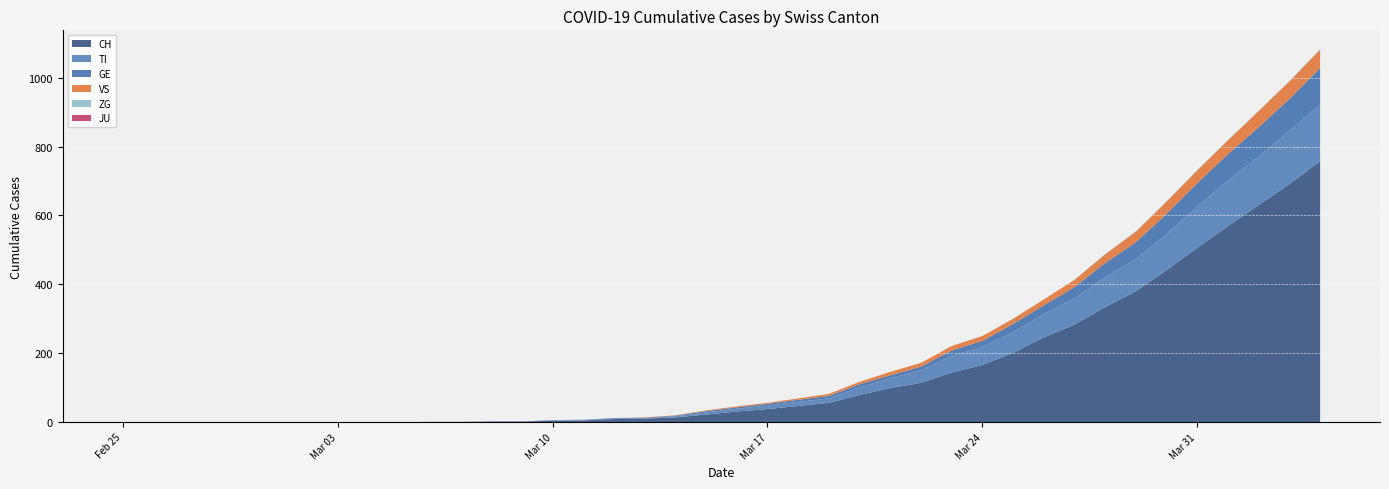

Reading right to left, list all the values displayed in this chart.

CH: 757	691	630	569	506	441	380	334	283	246	201	166	144	114	99	79	56	47	38	31	22	14	10	9	5	4	2	2	1	1	0	0	0	0	0	0	0	0	0	0
TI: 165	155	141	132	120	105	93	87	76	67	60	53	48	37	28	22	13	12	10	8	6	3	1	1	1	1	0	0	0	0	0	0	0	0	0	0	0	0	0	0
GE: 106	92	85	77	68	59	49	41	33	26	24	17	16	10	9	9	7	6	5	4	4	2	2	2	1	1	0	0	0	0	0	0	0	0	0	0	0	0	0	0
VS: 53	51	47	40	37	35	31	25	21	17	15	14	13	11	10	7	6	4	3	3	2	1	1	0	0	0	0	0	0	0	0	0	0	0	0	0	0	0	0	0
JU: 0	0	0	0	0	0	0	0	0	0	0	0	0	0	0	0	0	0	0	0	0	0	0	0	0	0	0	0	0	0	0	0	0	0	0	0	0	0	0	0
ZG: 2	1	1	1	1	1	1	1	0	0	0	0	0	0	0	0	0	0	0	0	0	0	0	0	0	0	0	0	0	0	0	0	0	0	0	0	0	0	0	0